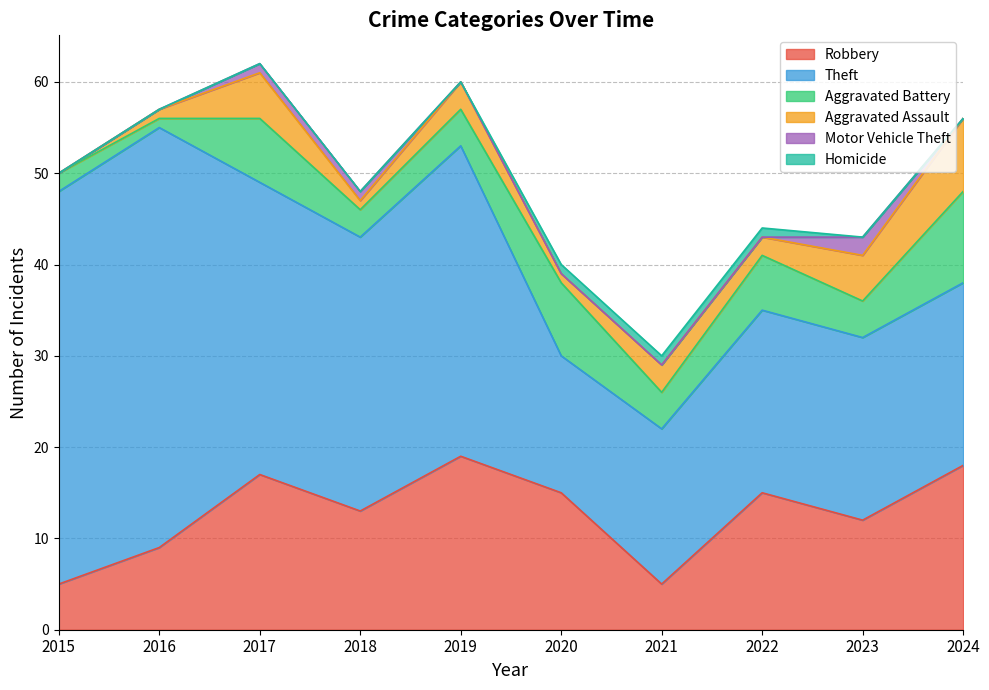

Count the Homicide values in the range 0 to 1.

10